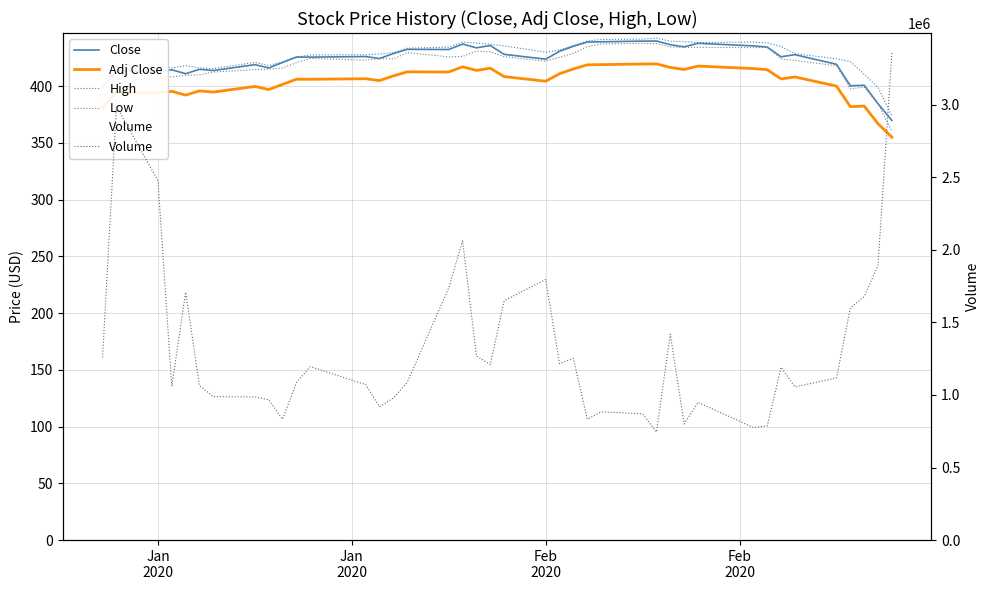

List the series in order of their peak value, lowest first.

Adj Close, Low, Close, High, Volume